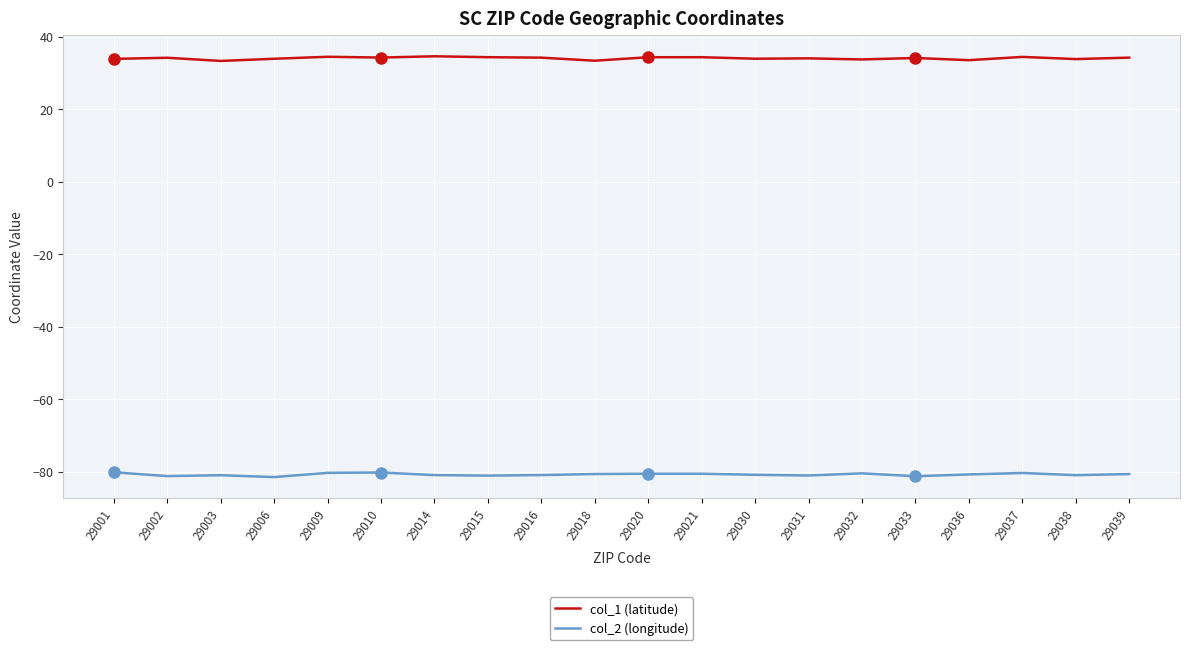

True or false: col_1 (latitude) and col_2 (longitude) intersect in this chart.

False